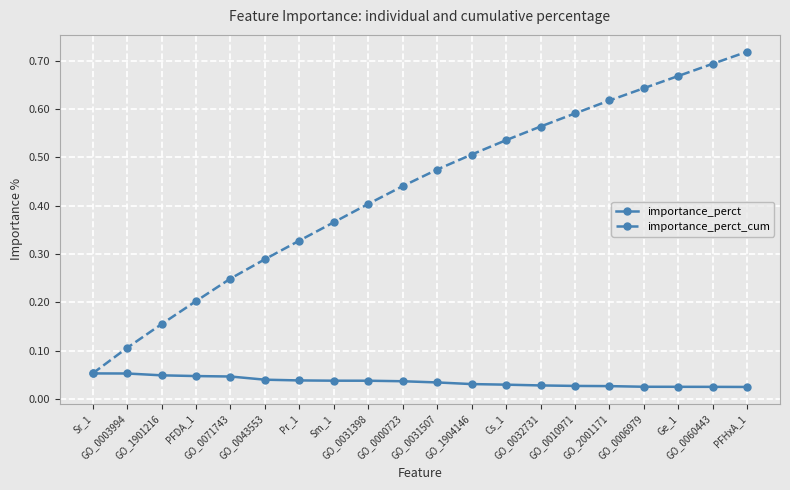

What are all the series names shown in the legend?

importance_perct, importance_perct_cum